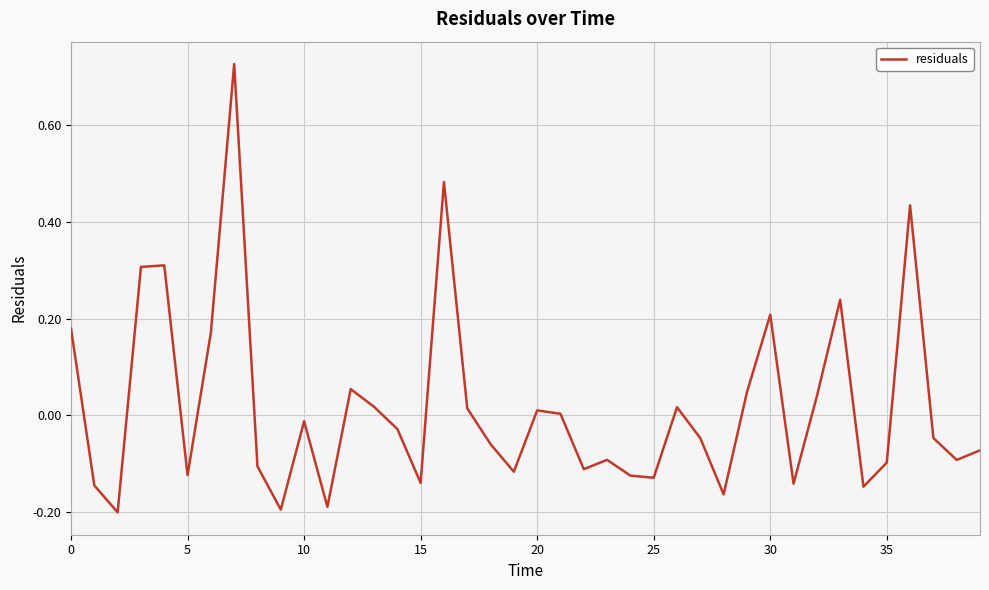

What is the difference between the maximum and minimum values?

0.9